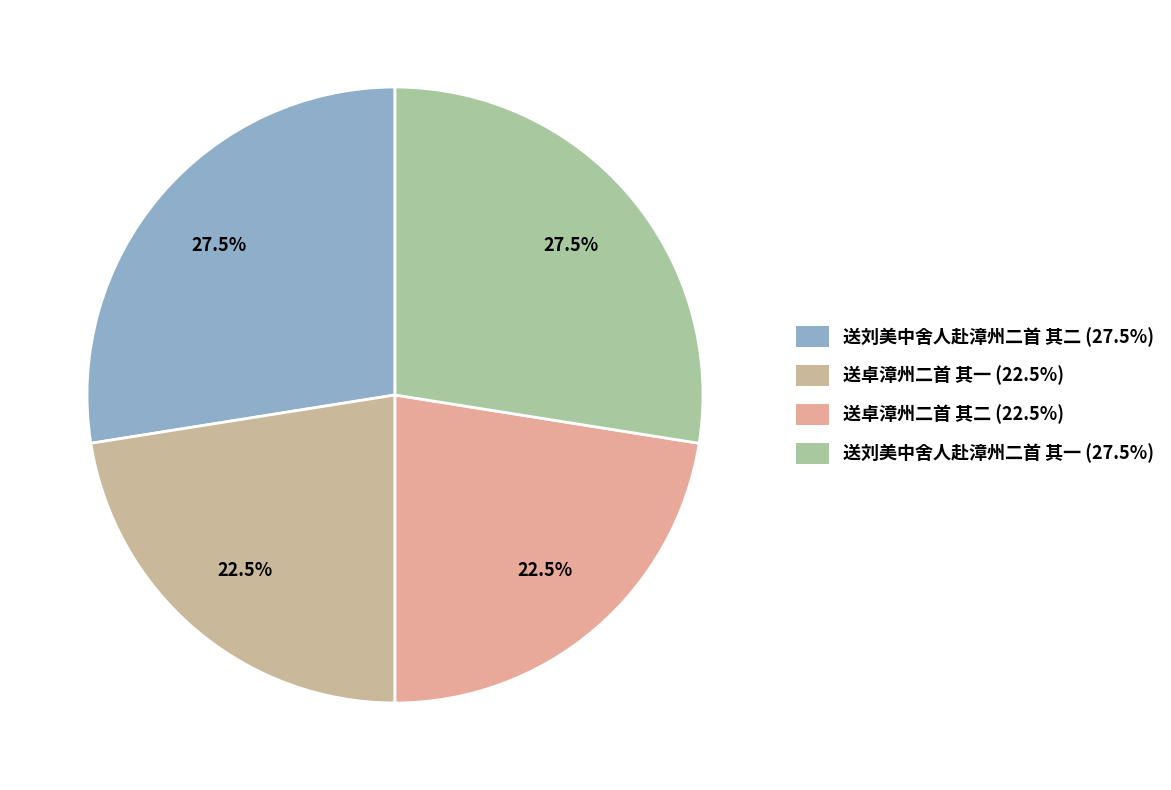

What is the largest slice in the pie chart?

送刘美中舍人赴漳州二首 其二